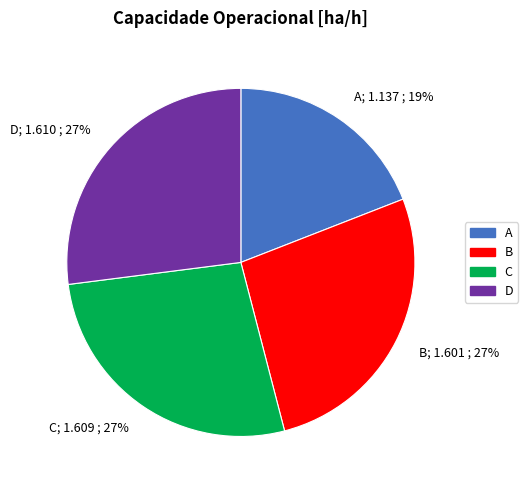

Does any single category account for the majority?

No